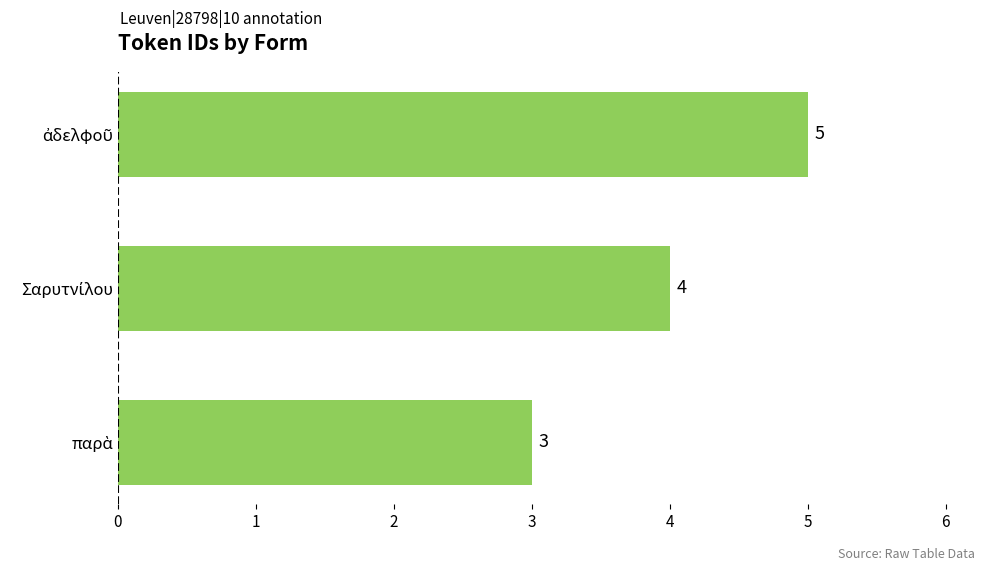

Count the values in the range 3 to 5.

3